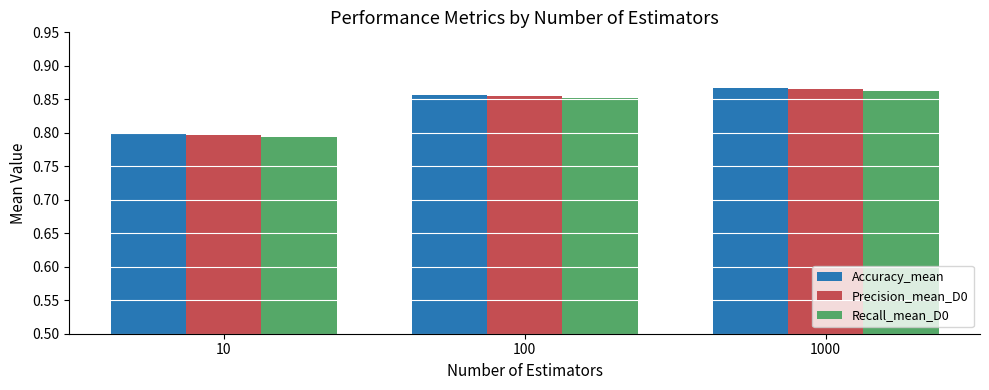

Rank the categories by Recall_mean_D0 value from lowest to highest.

10, 100, 1000